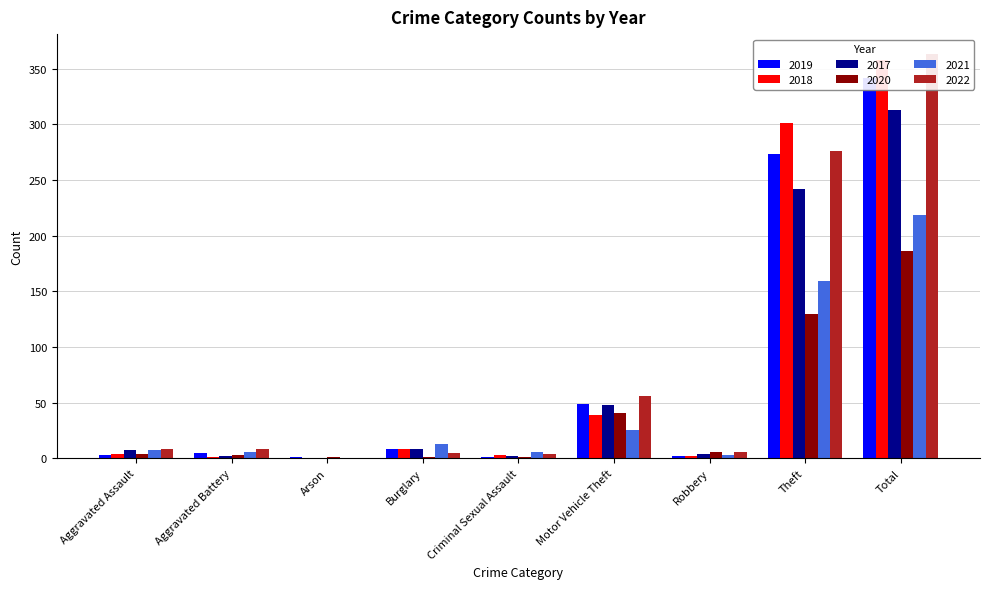

How many bars are there in total?

54